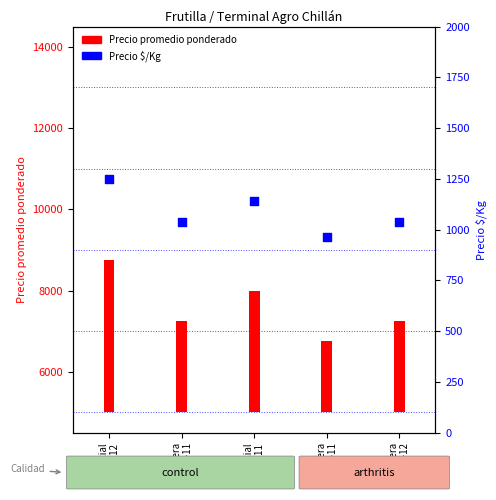

What is the total value across all series at Especial
2020-12?

5000